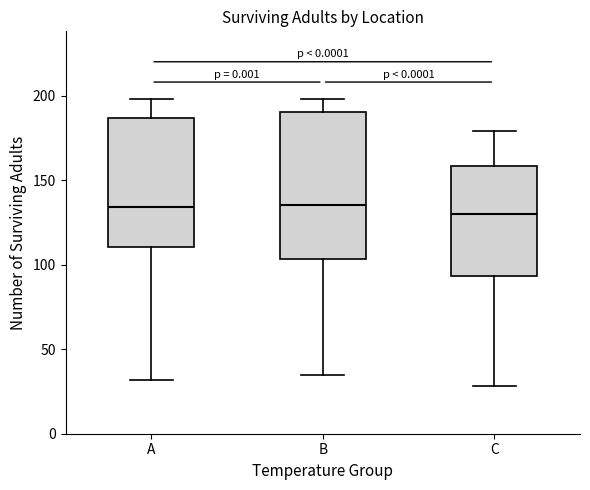

Where is the upper edge of the box for B on the y-axis? The values are not printed on the chart, so give them approximately, as read against the axis.

190